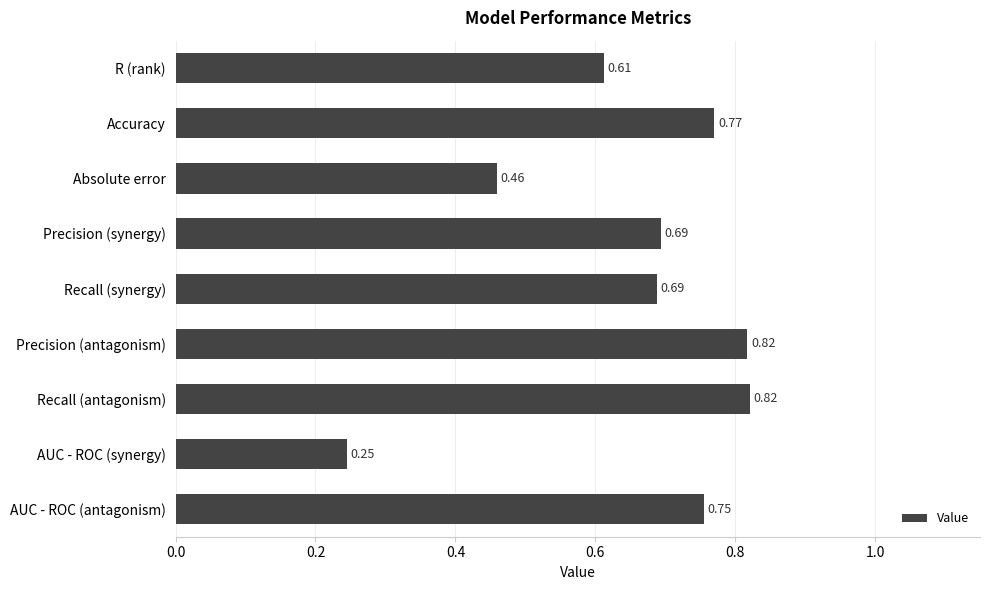

How many bars are there in total?

9